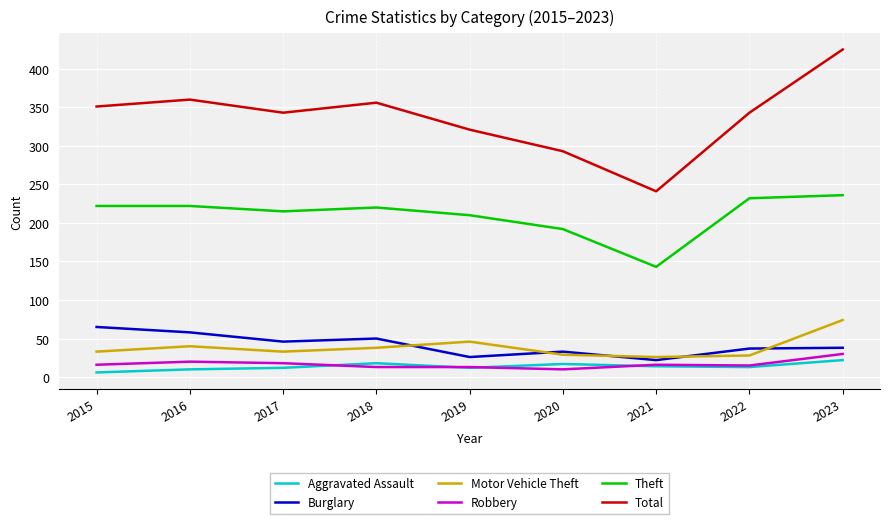

Which label corresponds to the largest value in the chart?

2023